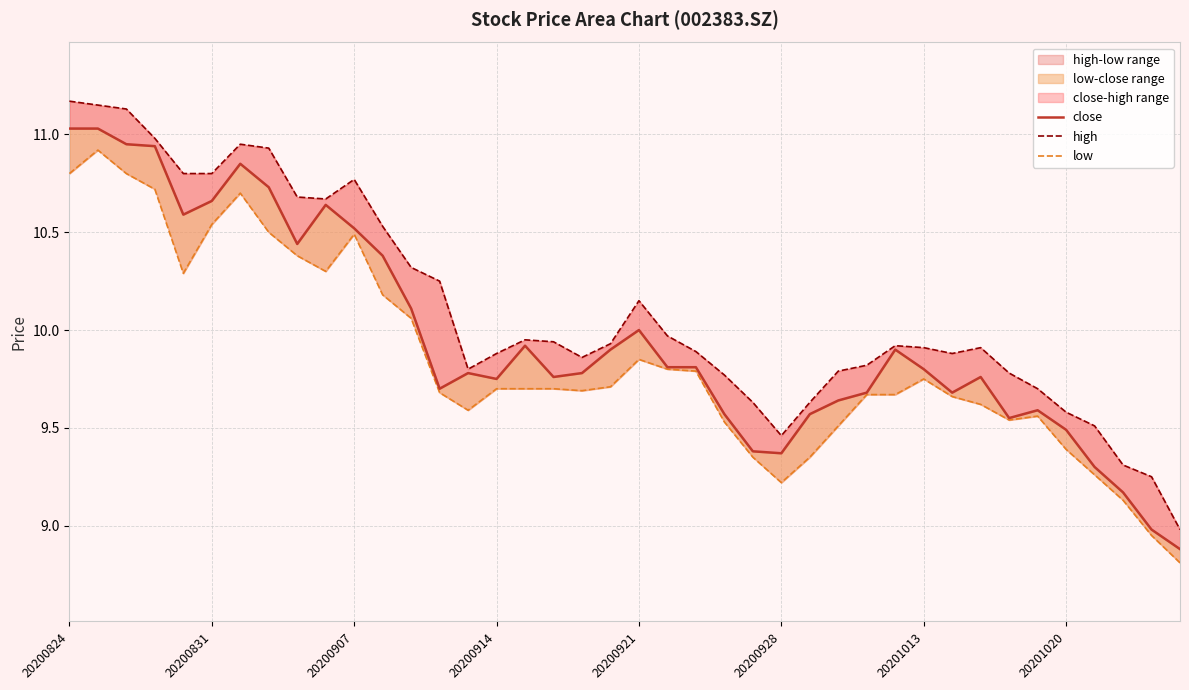

What is the sum of all high values?

404.3